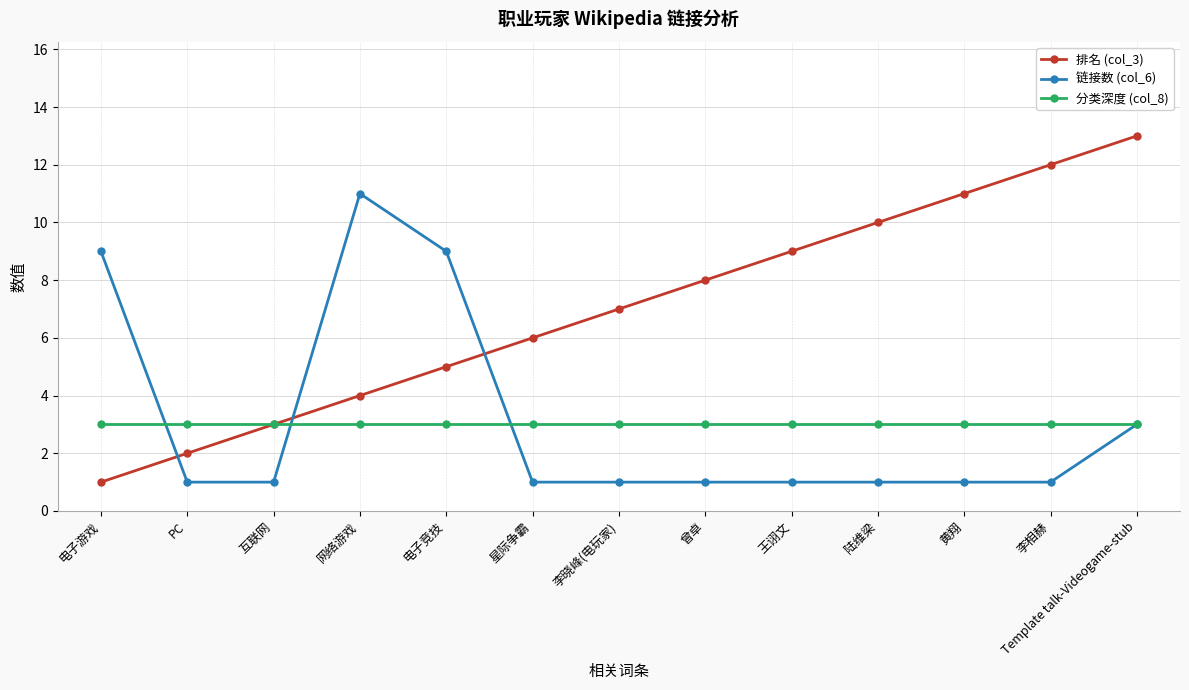

What is the highest value of the 链接数 (col_6) series?

11